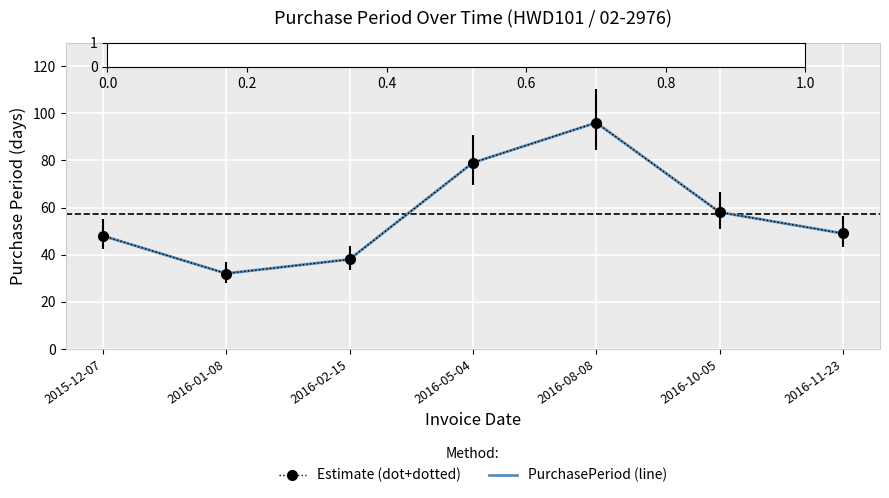

Which category has the lowest value across all series?

2016-01-08